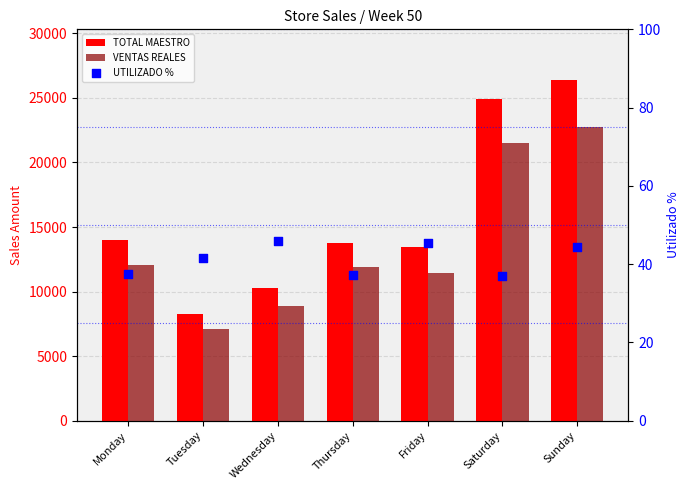

Is the value of VENTAS REALES at Friday greater than the value of UTILIZADO % at Wednesday?

Yes